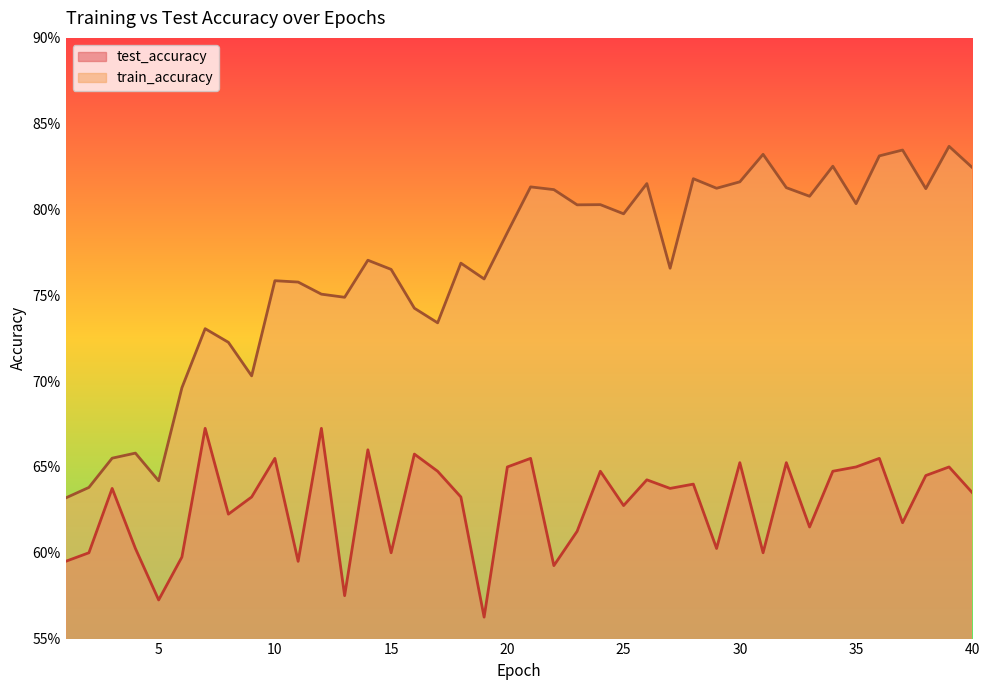

What is the difference between the maximum and second lowest values in the test_accuracy series?

0.1